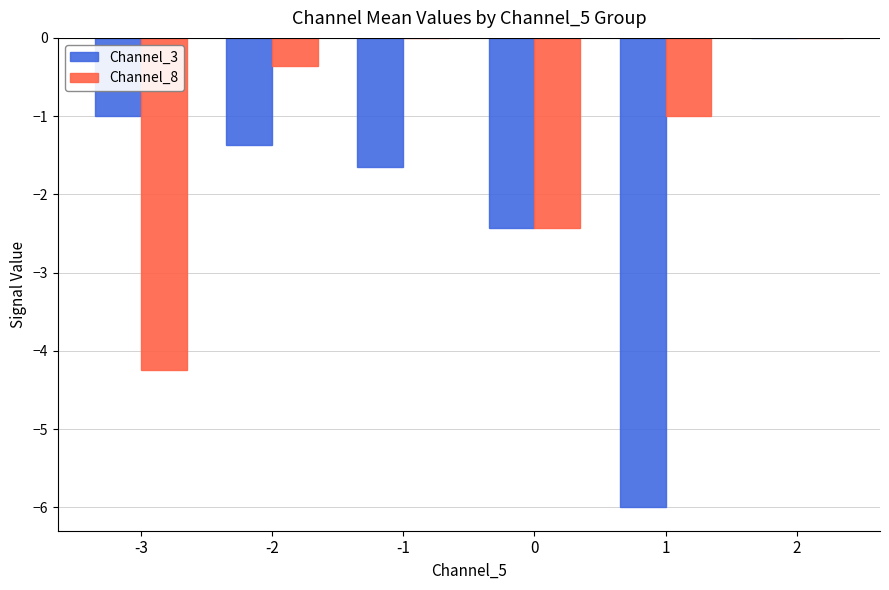

The value of Channel_8 at -3 is -4.2. True or false?

True